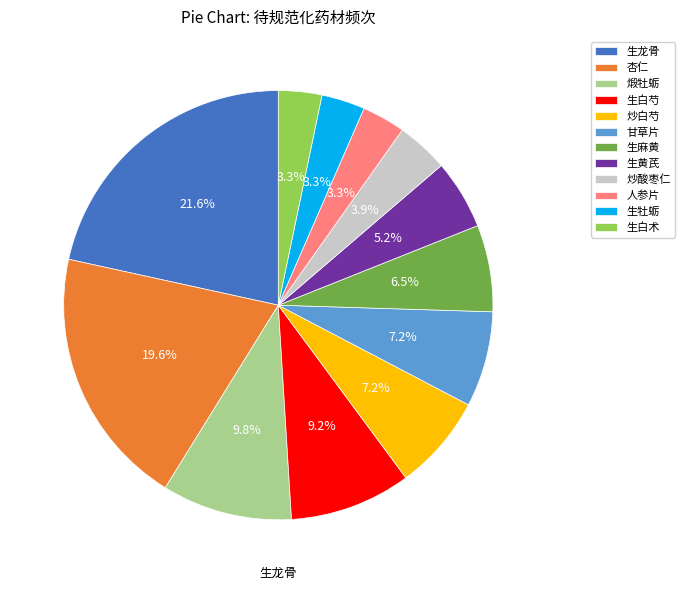

Which category has the biggest portion of the pie?

生龙骨